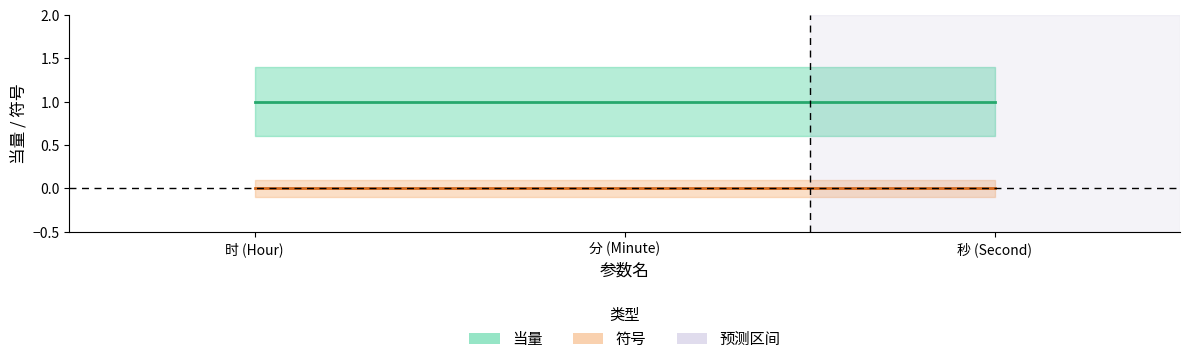

What is the approximate value of 当量 at 时 (Hour)?

1